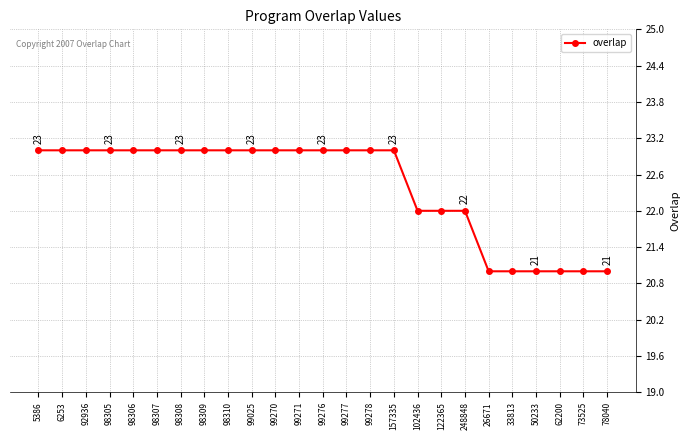

Reading left to right, what are all the values shown in this chart?

5386=23	6253=23	92936=23	98305=23	98306=23	98307=23	98308=23	98309=23	98310=23	99025=23	99270=23	99271=23	99276=23	99277=23	99278=23	157335=23	102436=22	122365=22	248848=22	26671=21	33813=21	50233=21	62200=21	73525=21	78040=21